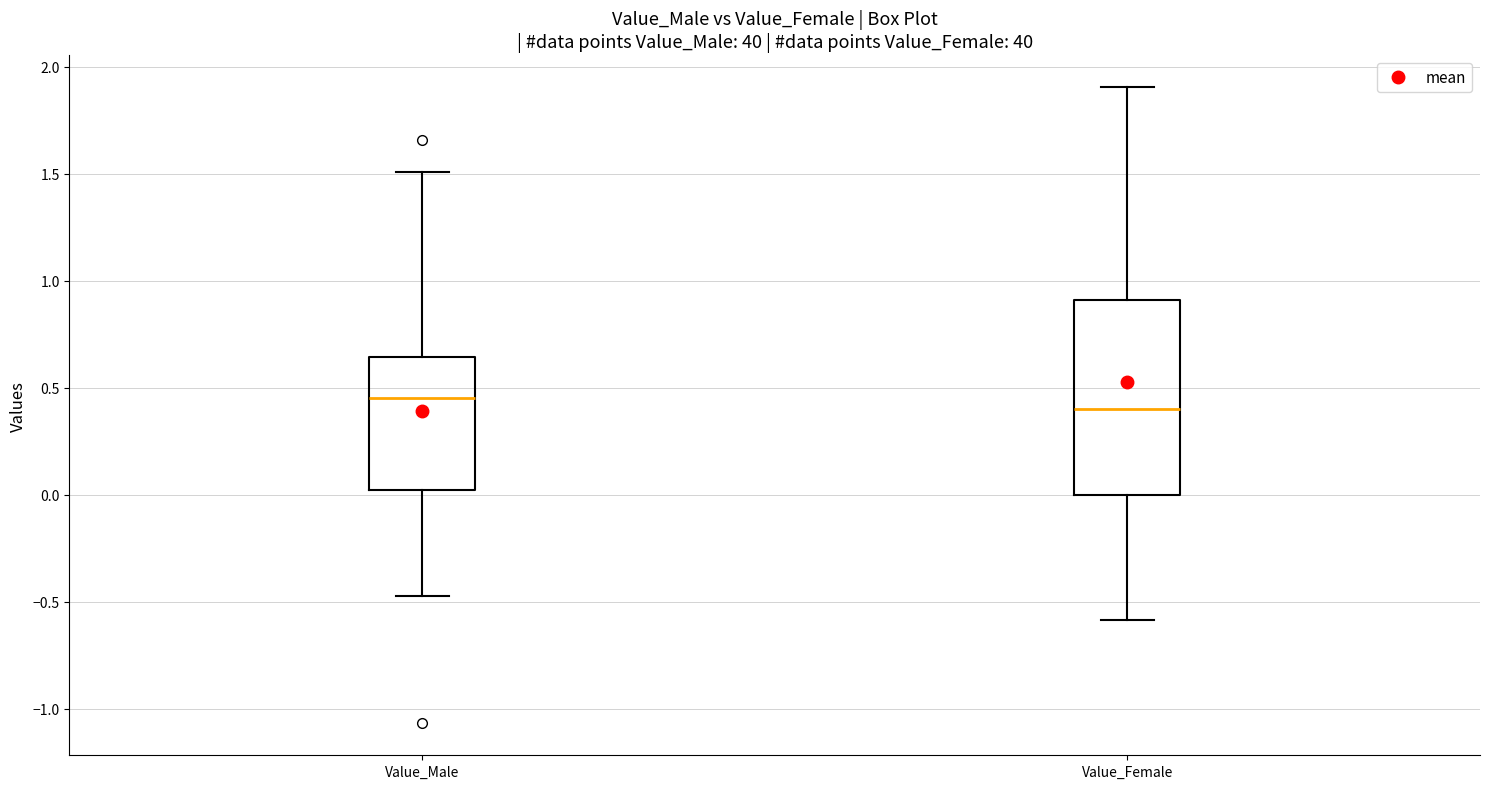

Reading left to right, transcribe this box plot: for each box, give where its median line is, the range the box spans, and where its two whiskers end, as read against the y-axis. The values are not printed on the chart, so give them approximately, as read against the axis.

Value_Male: median 0.45, box 0.00 to 0.65, whiskers -0.45 to 1.50
Value_Female: median 0.40, box 0.00 to 0.90, whiskers -0.60 to 1.90